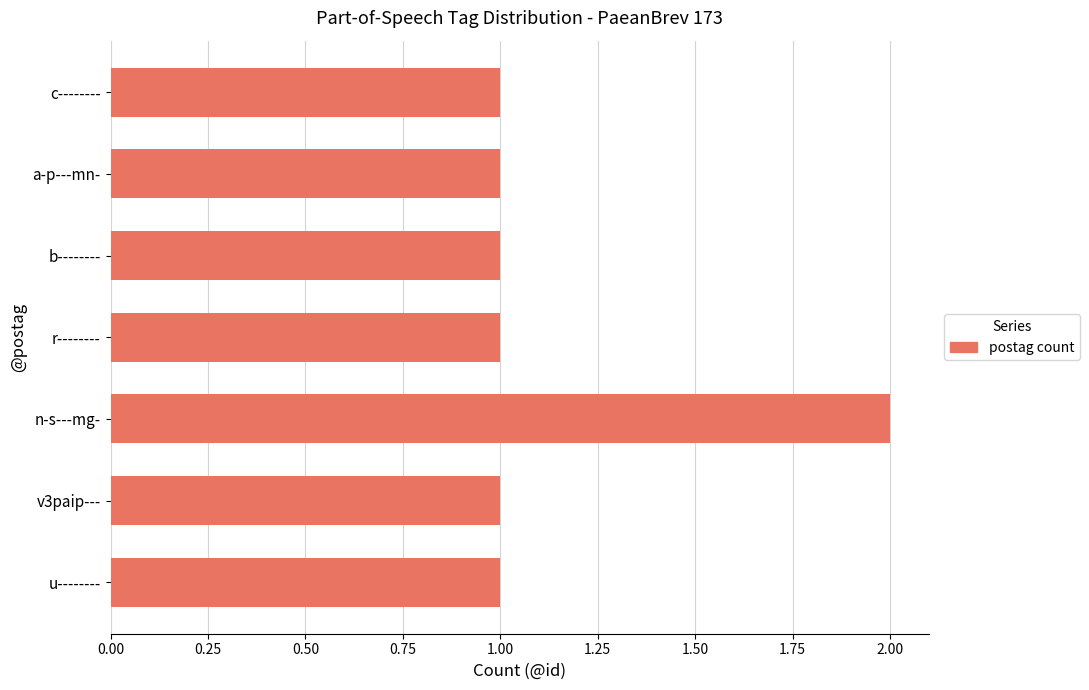

What is the sum of all values?

8